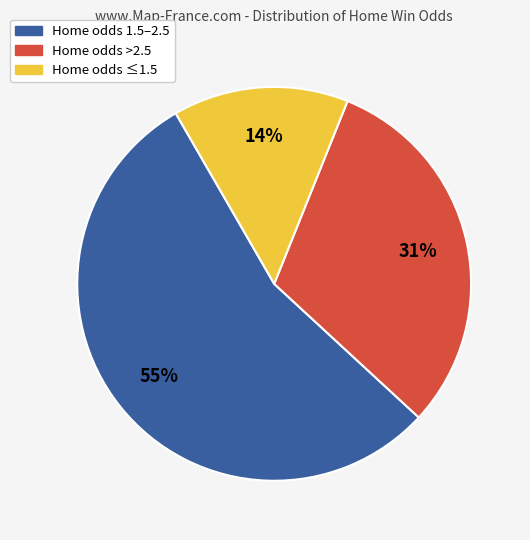

Count the number of slices in the pie.

3